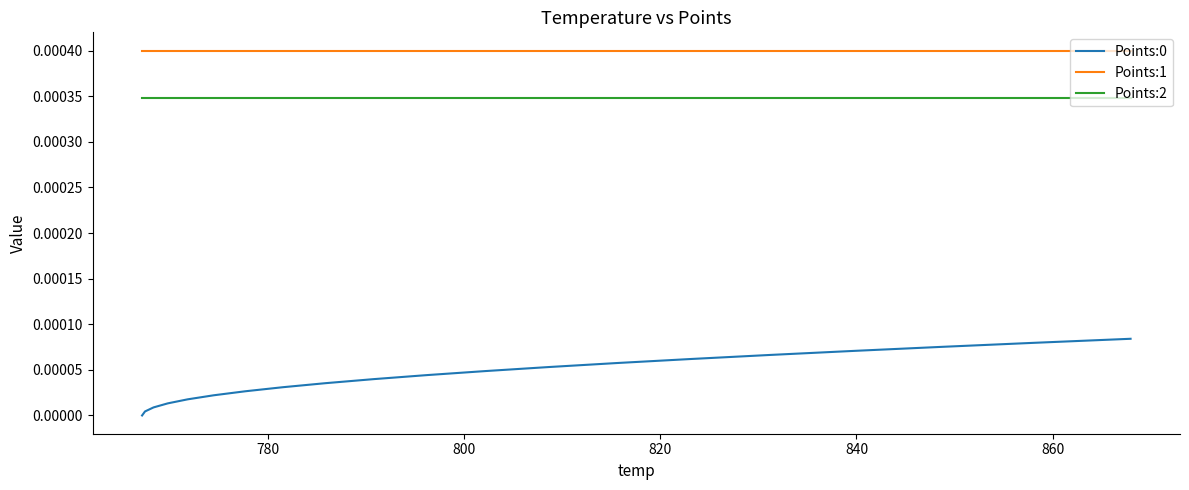

Count the number of data series in this chart.

3